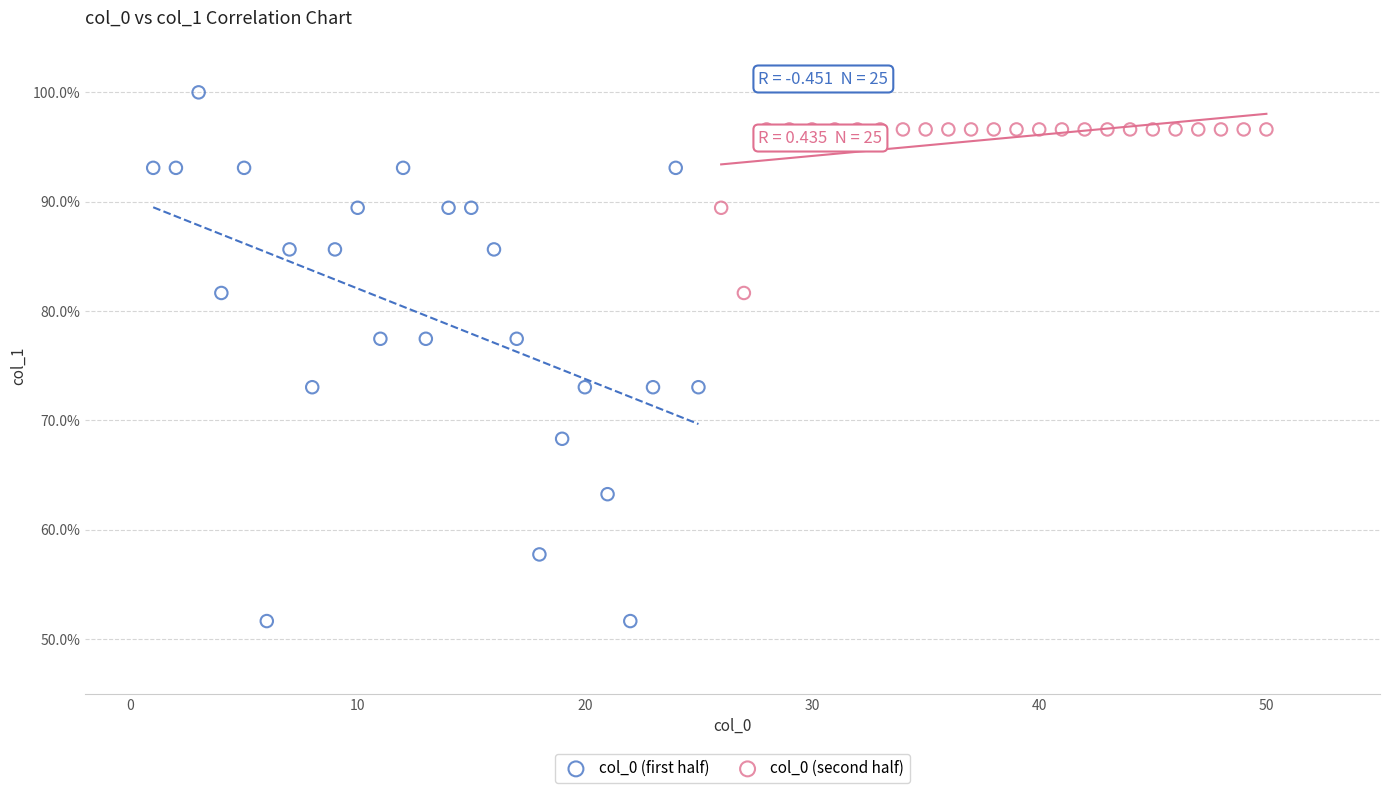

Which series reaches the minimum Y coordinate?

col_0 (first half)